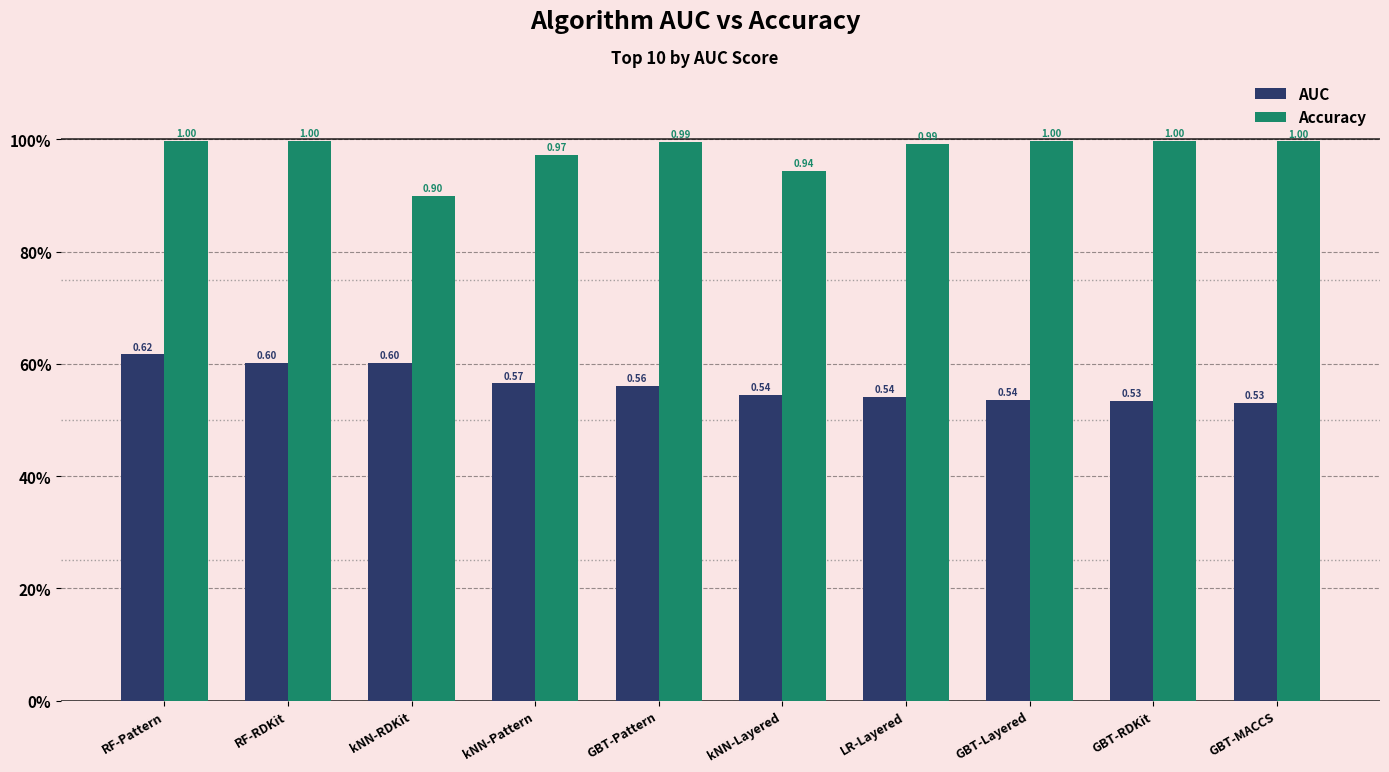

At GBT-MACCS, list the series in order from smallest to largest.

AUC, Accuracy